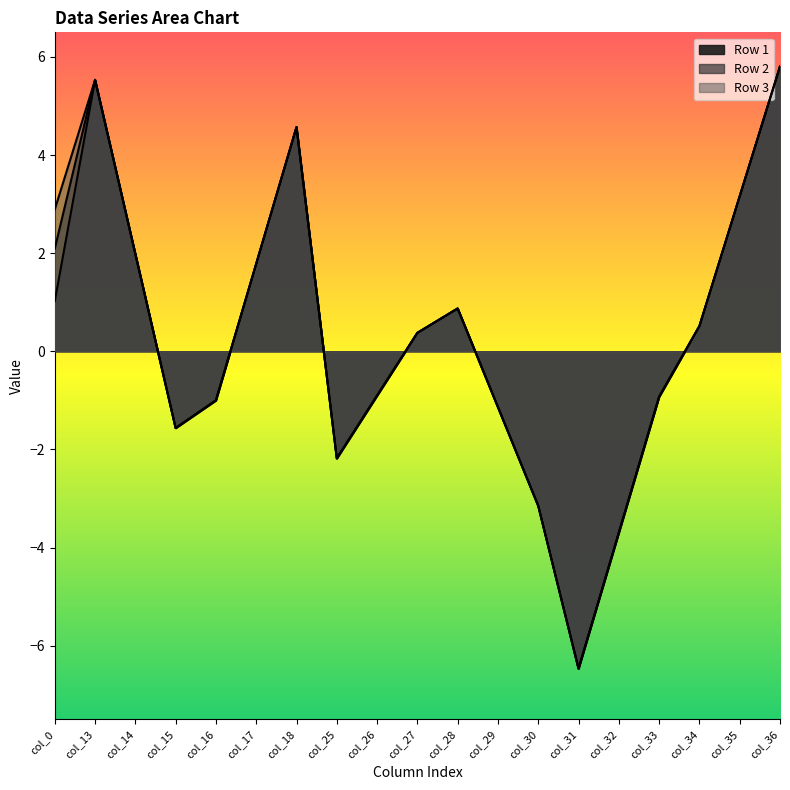

How many lines are shown in the chart?

3